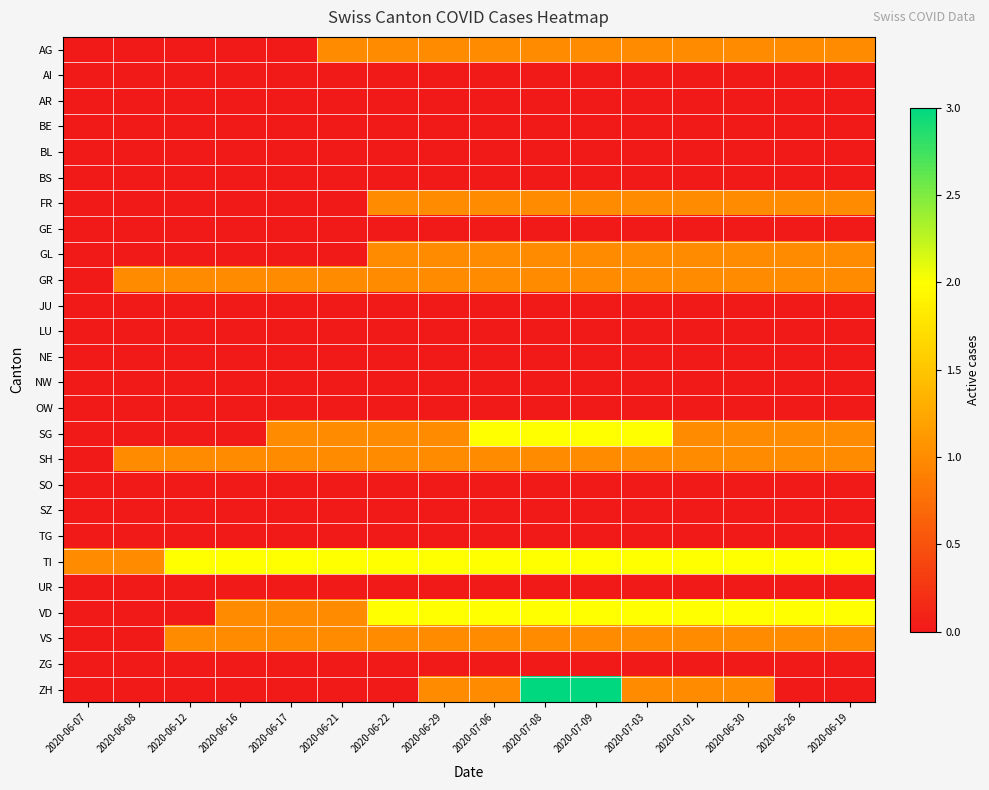

Reading left to right, transcribe all the data shown in this chart.

AG: 2020-06-07=0	2020-06-08=0	2020-06-12=0	2020-06-16=0	2020-06-17=0	2020-06-21=1	2020-06-22=1	2020-06-29=1	2020-07-06=1	2020-07-08=1	2020-07-09=1	2020-07-03=1	2020-07-01=1	2020-06-30=1	2020-06-26=1	2020-06-19=1
AI: 2020-06-07=0	2020-06-08=0	2020-06-12=0	2020-06-16=0	2020-06-17=0	2020-06-21=0	2020-06-22=0	2020-06-29=0	2020-07-06=0	2020-07-08=0	2020-07-09=0	2020-07-03=0	2020-07-01=0	2020-06-30=0	2020-06-26=0	2020-06-19=0
AR: 2020-06-07=0	2020-06-08=0	2020-06-12=0	2020-06-16=0	2020-06-17=0	2020-06-21=0	2020-06-22=0	2020-06-29=0	2020-07-06=0	2020-07-08=0	2020-07-09=0	2020-07-03=0	2020-07-01=0	2020-06-30=0	2020-06-26=0	2020-06-19=0
BE: 2020-06-07=0	2020-06-08=0	2020-06-12=0	2020-06-16=0	2020-06-17=0	2020-06-21=0	2020-06-22=0	2020-06-29=0	2020-07-06=0	2020-07-08=0	2020-07-09=0	2020-07-03=0	2020-07-01=0	2020-06-30=0	2020-06-26=0	2020-06-19=0
BL: 2020-06-07=0	2020-06-08=0	2020-06-12=0	2020-06-16=0	2020-06-17=0	2020-06-21=0	2020-06-22=0	2020-06-29=0	2020-07-06=0	2020-07-08=0	2020-07-09=0	2020-07-03=0	2020-07-01=0	2020-06-30=0	2020-06-26=0	2020-06-19=0
BS: 2020-06-07=0	2020-06-08=0	2020-06-12=0	2020-06-16=0	2020-06-17=0	2020-06-21=0	2020-06-22=0	2020-06-29=0	2020-07-06=0	2020-07-08=0	2020-07-09=0	2020-07-03=0	2020-07-01=0	2020-06-30=0	2020-06-26=0	2020-06-19=0
FR: 2020-06-07=0	2020-06-08=0	2020-06-12=0	2020-06-16=0	2020-06-17=0	2020-06-21=0	2020-06-22=1	2020-06-29=1	2020-07-06=1	2020-07-08=1	2020-07-09=1	2020-07-03=1	2020-07-01=1	2020-06-30=1	2020-06-26=1	2020-06-19=1
GE: 2020-06-07=0	2020-06-08=0	2020-06-12=0	2020-06-16=0	2020-06-17=0	2020-06-21=0	2020-06-22=0	2020-06-29=0	2020-07-06=0	2020-07-08=0	2020-07-09=0	2020-07-03=0	2020-07-01=0	2020-06-30=0	2020-06-26=0	2020-06-19=0
GL: 2020-06-07=0	2020-06-08=0	2020-06-12=0	2020-06-16=0	2020-06-17=0	2020-06-21=0	2020-06-22=1	2020-06-29=1	2020-07-06=1	2020-07-08=1	2020-07-09=1	2020-07-03=1	2020-07-01=1	2020-06-30=1	2020-06-26=1	2020-06-19=1
GR: 2020-06-07=0	2020-06-08=1	2020-06-12=1	2020-06-16=1	2020-06-17=1	2020-06-21=1	2020-06-22=1	2020-06-29=1	2020-07-06=1	2020-07-08=1	2020-07-09=1	2020-07-03=1	2020-07-01=1	2020-06-30=1	2020-06-26=1	2020-06-19=1
JU: 2020-06-07=0	2020-06-08=0	2020-06-12=0	2020-06-16=0	2020-06-17=0	2020-06-21=0	2020-06-22=0	2020-06-29=0	2020-07-06=0	2020-07-08=0	2020-07-09=0	2020-07-03=0	2020-07-01=0	2020-06-30=0	2020-06-26=0	2020-06-19=0
LU: 2020-06-07=0	2020-06-08=0	2020-06-12=0	2020-06-16=0	2020-06-17=0	2020-06-21=0	2020-06-22=0	2020-06-29=0	2020-07-06=0	2020-07-08=0	2020-07-09=0	2020-07-03=0	2020-07-01=0	2020-06-30=0	2020-06-26=0	2020-06-19=0
NE: 2020-06-07=0	2020-06-08=0	2020-06-12=0	2020-06-16=0	2020-06-17=0	2020-06-21=0	2020-06-22=0	2020-06-29=0	2020-07-06=0	2020-07-08=0	2020-07-09=0	2020-07-03=0	2020-07-01=0	2020-06-30=0	2020-06-26=0	2020-06-19=0
NW: 2020-06-07=0	2020-06-08=0	2020-06-12=0	2020-06-16=0	2020-06-17=0	2020-06-21=0	2020-06-22=0	2020-06-29=0	2020-07-06=0	2020-07-08=0	2020-07-09=0	2020-07-03=0	2020-07-01=0	2020-06-30=0	2020-06-26=0	2020-06-19=0
OW: 2020-06-07=0	2020-06-08=0	2020-06-12=0	2020-06-16=0	2020-06-17=0	2020-06-21=0	2020-06-22=0	2020-06-29=0	2020-07-06=0	2020-07-08=0	2020-07-09=0	2020-07-03=0	2020-07-01=0	2020-06-30=0	2020-06-26=0	2020-06-19=0
SG: 2020-06-07=0	2020-06-08=0	2020-06-12=0	2020-06-16=0	2020-06-17=1	2020-06-21=1	2020-06-22=1	2020-06-29=1	2020-07-06=2	2020-07-08=2	2020-07-09=2	2020-07-03=2	2020-07-01=1	2020-06-30=1	2020-06-26=1	2020-06-19=1
SH: 2020-06-07=0	2020-06-08=1	2020-06-12=1	2020-06-16=1	2020-06-17=1	2020-06-21=1	2020-06-22=1	2020-06-29=1	2020-07-06=1	2020-07-08=1	2020-07-09=1	2020-07-03=1	2020-07-01=1	2020-06-30=1	2020-06-26=1	2020-06-19=1
SO: 2020-06-07=0	2020-06-08=0	2020-06-12=0	2020-06-16=0	2020-06-17=0	2020-06-21=0	2020-06-22=0	2020-06-29=0	2020-07-06=0	2020-07-08=0	2020-07-09=0	2020-07-03=0	2020-07-01=0	2020-06-30=0	2020-06-26=0	2020-06-19=0
SZ: 2020-06-07=0	2020-06-08=0	2020-06-12=0	2020-06-16=0	2020-06-17=0	2020-06-21=0	2020-06-22=0	2020-06-29=0	2020-07-06=0	2020-07-08=0	2020-07-09=0	2020-07-03=0	2020-07-01=0	2020-06-30=0	2020-06-26=0	2020-06-19=0
TG: 2020-06-07=0	2020-06-08=0	2020-06-12=0	2020-06-16=0	2020-06-17=0	2020-06-21=0	2020-06-22=0	2020-06-29=0	2020-07-06=0	2020-07-08=0	2020-07-09=0	2020-07-03=0	2020-07-01=0	2020-06-30=0	2020-06-26=0	2020-06-19=0
TI: 2020-06-07=1	2020-06-08=1	2020-06-12=2	2020-06-16=2	2020-06-17=2	2020-06-21=2	2020-06-22=2	2020-06-29=2	2020-07-06=2	2020-07-08=2	2020-07-09=2	2020-07-03=2	2020-07-01=2	2020-06-30=2	2020-06-26=2	2020-06-19=2
UR: 2020-06-07=0	2020-06-08=0	2020-06-12=0	2020-06-16=0	2020-06-17=0	2020-06-21=0	2020-06-22=0	2020-06-29=0	2020-07-06=0	2020-07-08=0	2020-07-09=0	2020-07-03=0	2020-07-01=0	2020-06-30=0	2020-06-26=0	2020-06-19=0
VD: 2020-06-07=0	2020-06-08=0	2020-06-12=0	2020-06-16=1	2020-06-17=1	2020-06-21=1	2020-06-22=2	2020-06-29=2	2020-07-06=2	2020-07-08=2	2020-07-09=2	2020-07-03=2	2020-07-01=2	2020-06-30=2	2020-06-26=2	2020-06-19=2
VS: 2020-06-07=0	2020-06-08=0	2020-06-12=1	2020-06-16=1	2020-06-17=1	2020-06-21=1	2020-06-22=1	2020-06-29=1	2020-07-06=1	2020-07-08=1	2020-07-09=1	2020-07-03=1	2020-07-01=1	2020-06-30=1	2020-06-26=1	2020-06-19=1
ZG: 2020-06-07=0	2020-06-08=0	2020-06-12=0	2020-06-16=0	2020-06-17=0	2020-06-21=0	2020-06-22=0	2020-06-29=0	2020-07-06=0	2020-07-08=0	2020-07-09=0	2020-07-03=0	2020-07-01=0	2020-06-30=0	2020-06-26=0	2020-06-19=0
ZH: 2020-06-07=0	2020-06-08=0	2020-06-12=0	2020-06-16=0	2020-06-17=0	2020-06-21=0	2020-06-22=0	2020-06-29=1	2020-07-06=1	2020-07-08=3	2020-07-09=3	2020-07-03=1	2020-07-01=1	2020-06-30=1	2020-06-26=0	2020-06-19=0